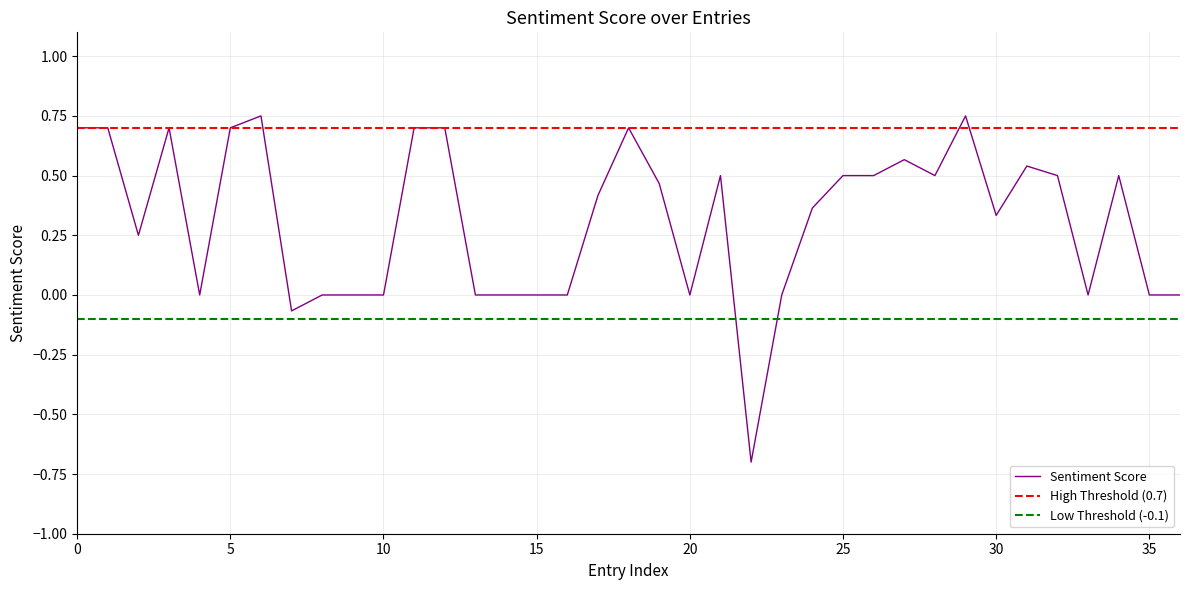

Count the number of categories in the chart.

37